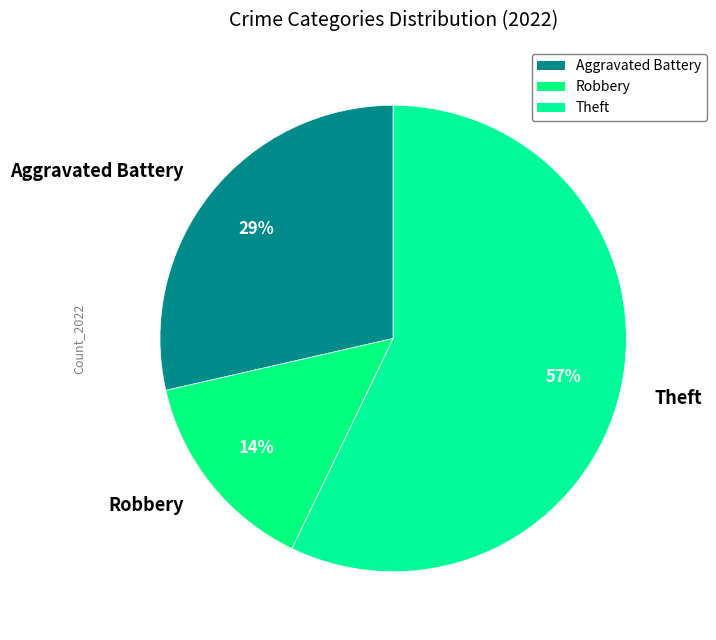

Rank the categories by value from highest to lowest.

Theft, Aggravated Battery, Robbery